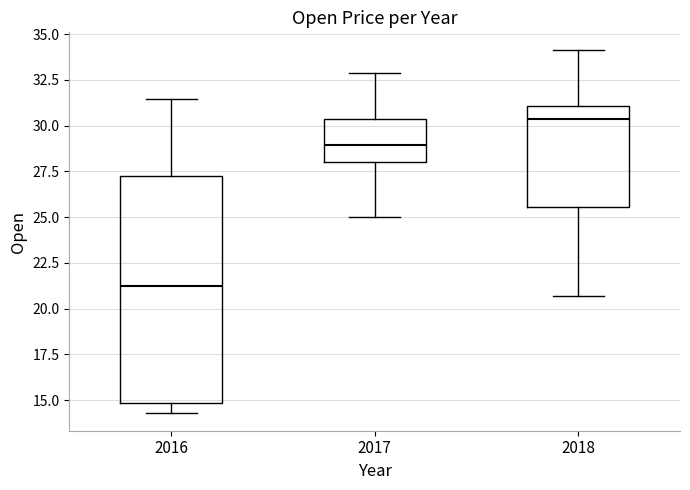

Reading left to right, transcribe this box plot: for each box, give where its median line is, the range the box spans, and where its two whiskers end, as read against the y-axis. The values are not printed on the chart, so give them approximately, as read against the axis.

2016: median 21.5, box 15.0 to 27.0, whiskers 14.5 to 31.5
2017: median 29.0, box 28.0 to 30.5, whiskers 25.0 to 33.0
2018: median 30.5, box 25.5 to 31.0, whiskers 20.5 to 34.0